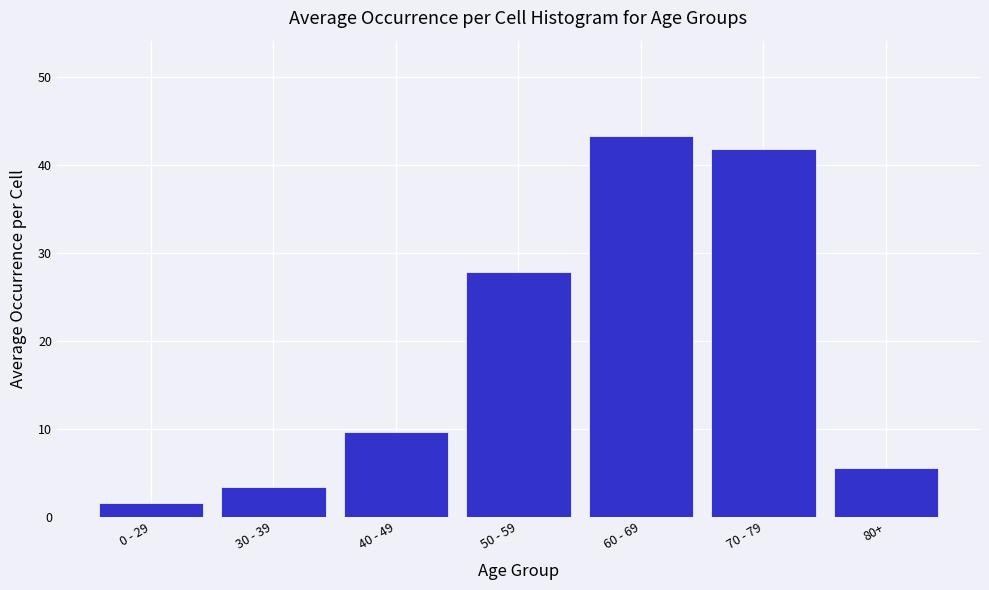

Reading left to right, extract all data points from this chart.

0 - 29=1.6	30 - 39=3.5	40 - 49=9.6	50 - 59=27.9	60 - 69=43.3	70 - 79=41.8	80+=5.6